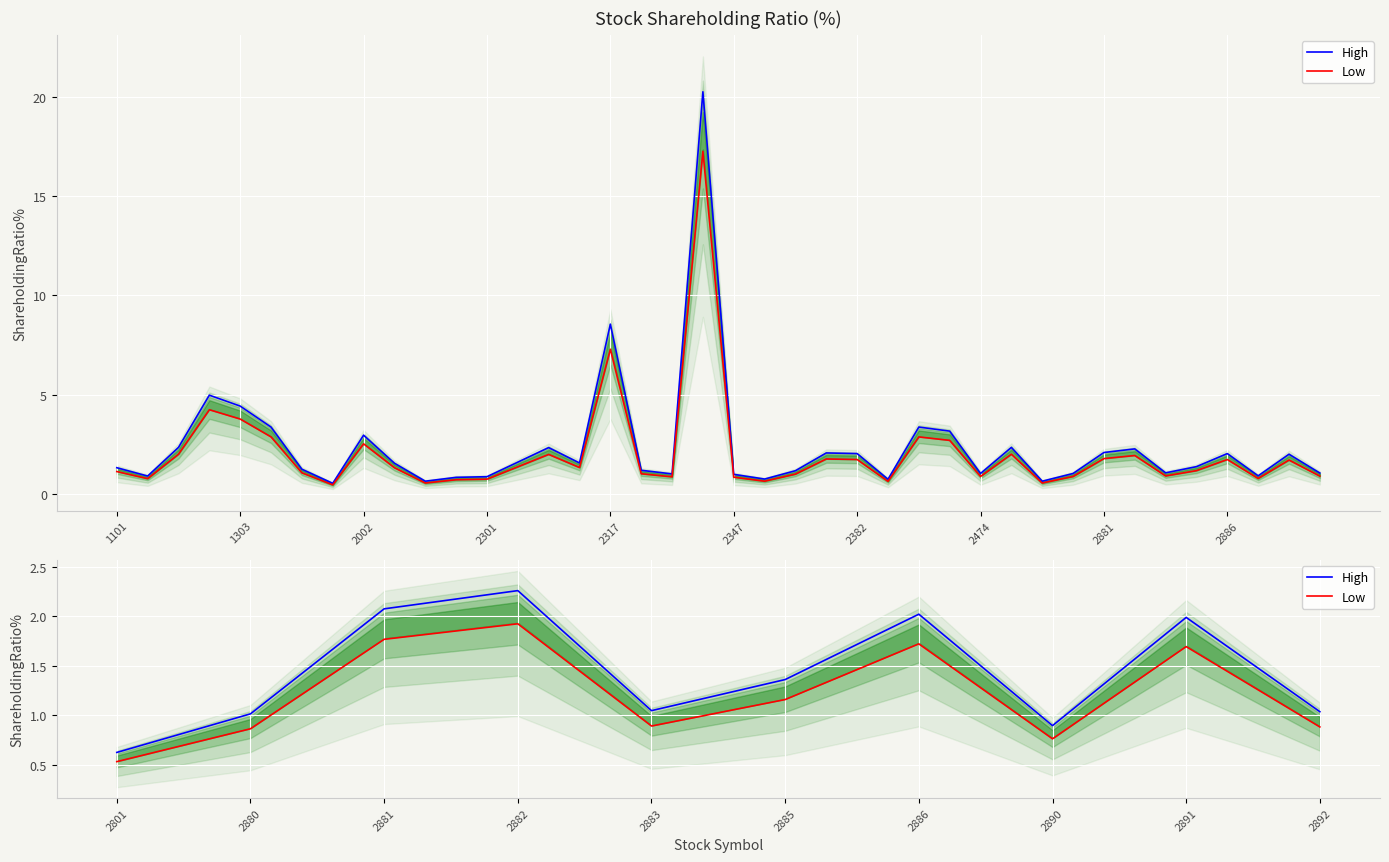

What is the difference between the second highest and minimum values in the Low series?

1.2